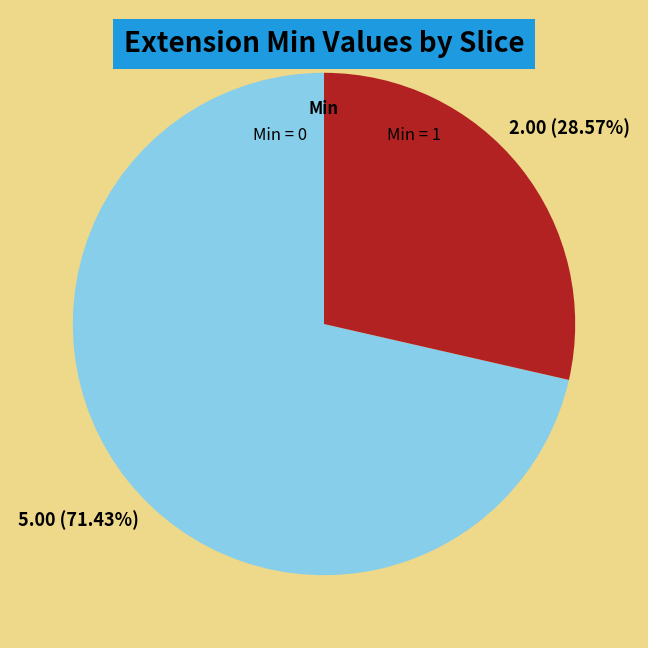

Is there a majority slice in this chart?

Yes